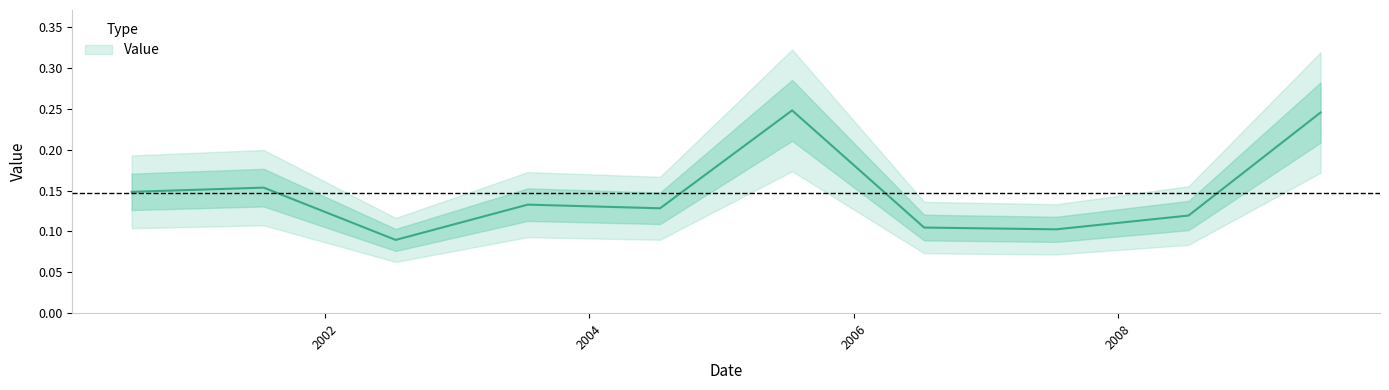

Count the number of data series in this chart.

1